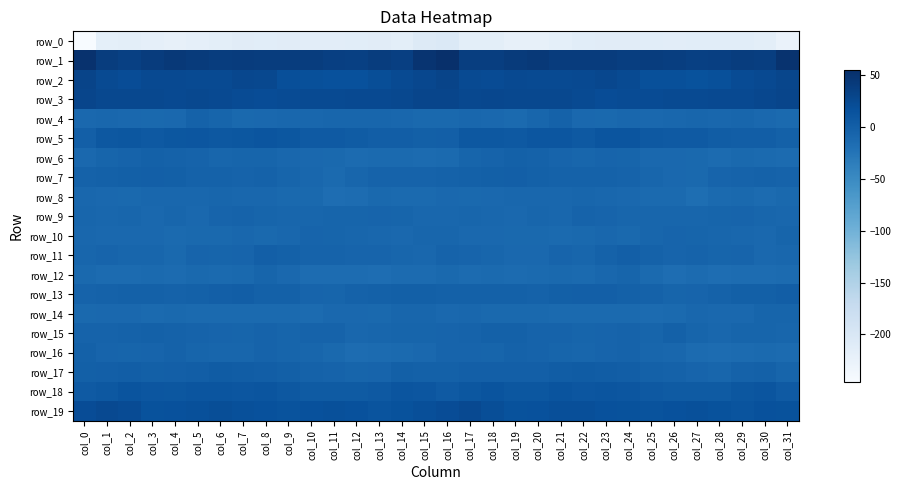

What is the difference between the highest and lowest values at col_23?

252.6